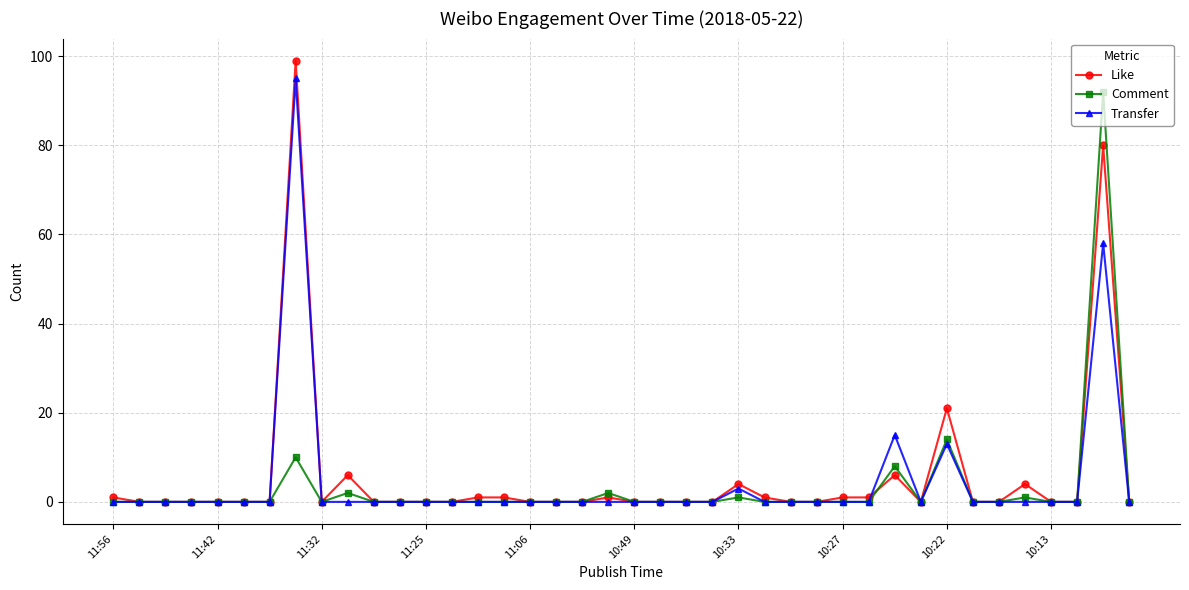

Which series has the largest range (max minus min)?

Like